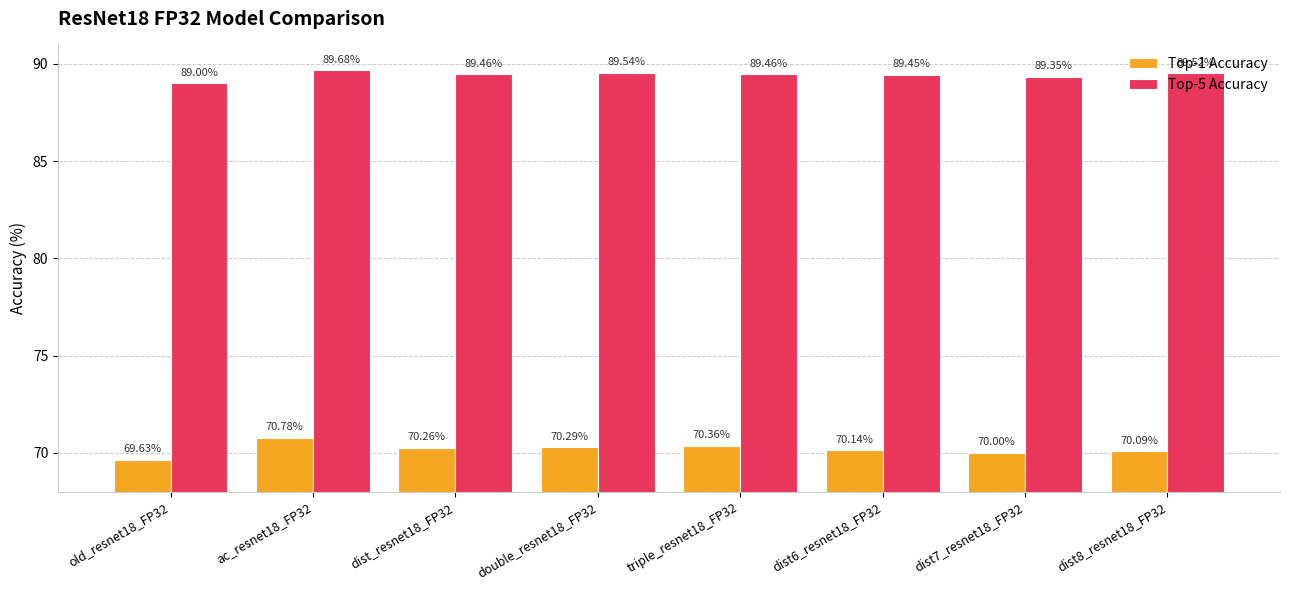

List the series in order of their overall mean, highest first.

Top-5 Accuracy, Top-1 Accuracy